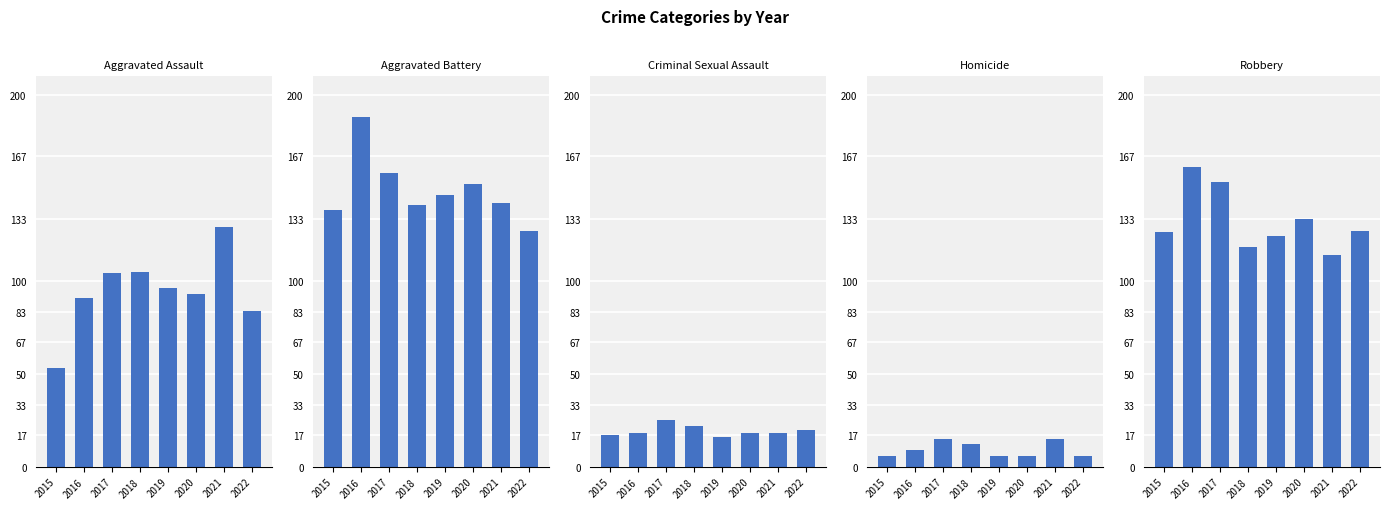

How many values in the Criminal Sexual Assault series exceed 18?

3